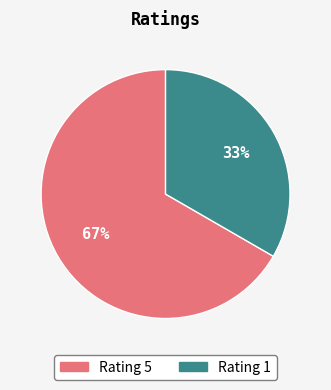

To the nearest percent, what is the average slice percentage?

50%